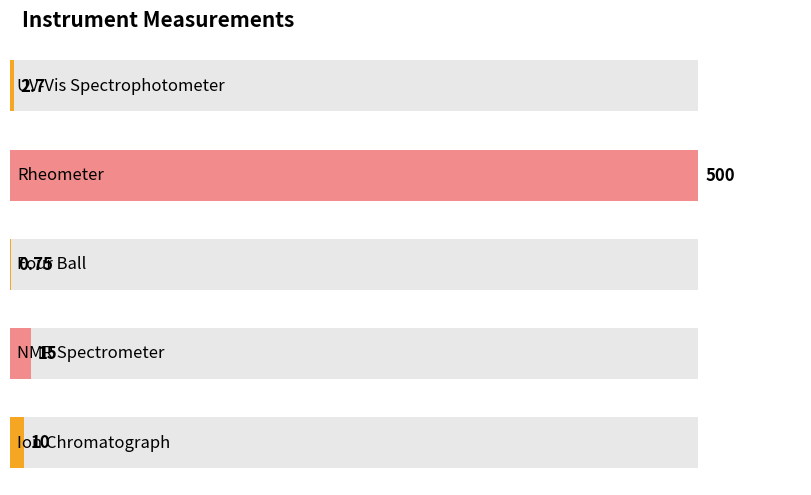

What is the label of the 1st bar from the right?

Ion Chromatograph